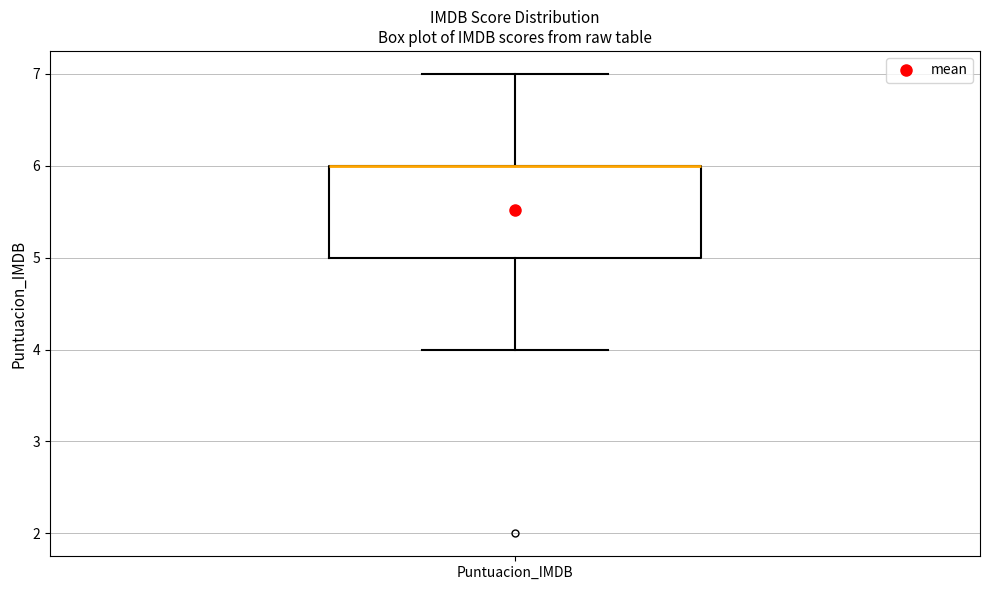

Where does the lower whisker of the box for Puntuacion_IMDB end on the y-axis? The values are not printed on the chart, so give them approximately, as read against the axis.

4